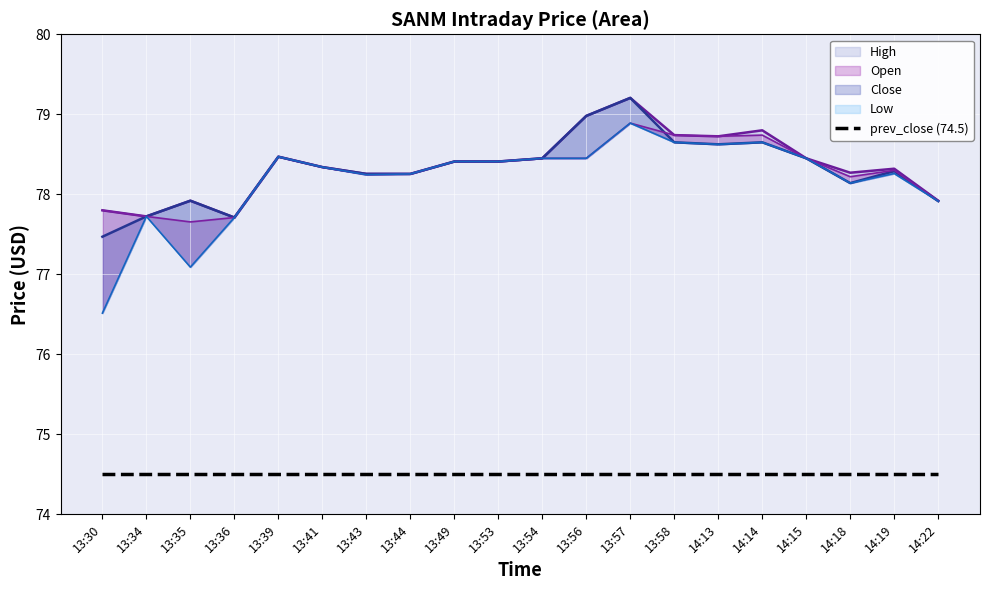

List the labels in order of Close value, largest first.

13:57, 13:56, 13:58, 14:14, 14:13, 13:39, 13:54, 14:15, 13:49, 13:53, 13:41, 14:19, 13:43, 13:44, 14:18, 13:35, 14:22, 13:34, 13:36, 13:30